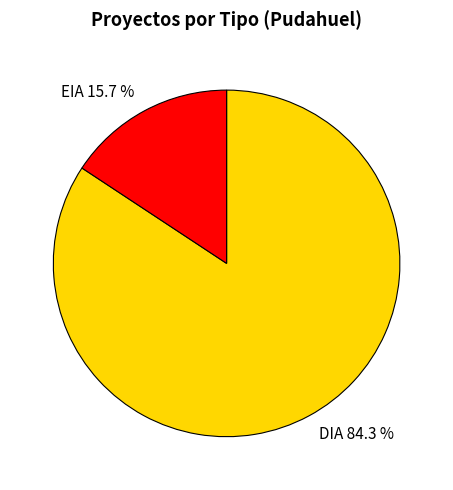

To the nearest percent, what is the difference between the EIA and DIA slice percentages?

69%